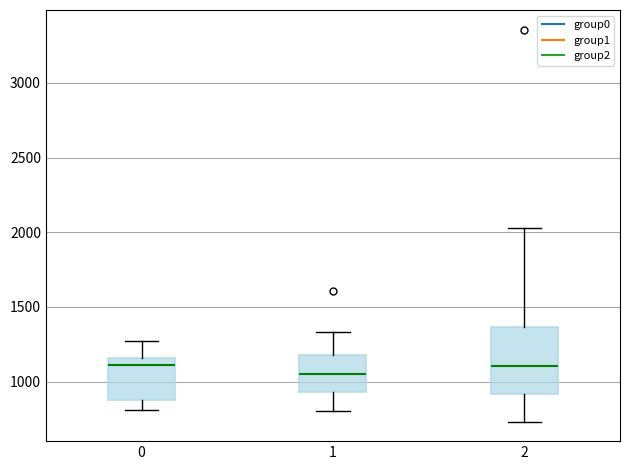

Where does the median line of the box at x = 2 sit on the y-axis? The values are not printed on the chart, so give them approximately, as read against the axis.

1100